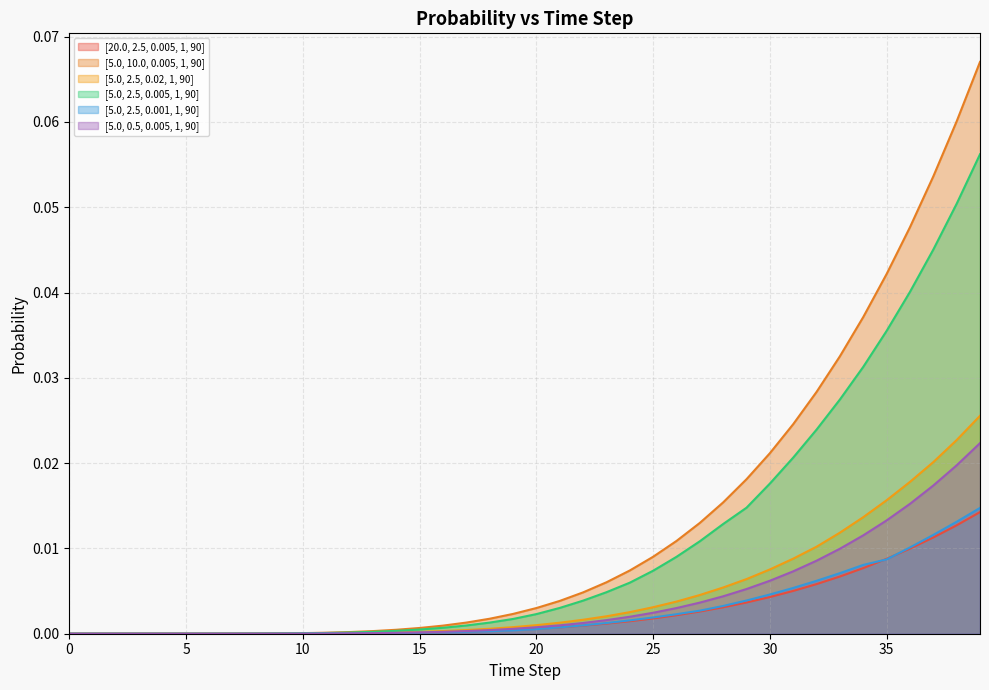

Which series has the largest total across all categories?

[5.0, 10.0, 0.005, 1, 90]